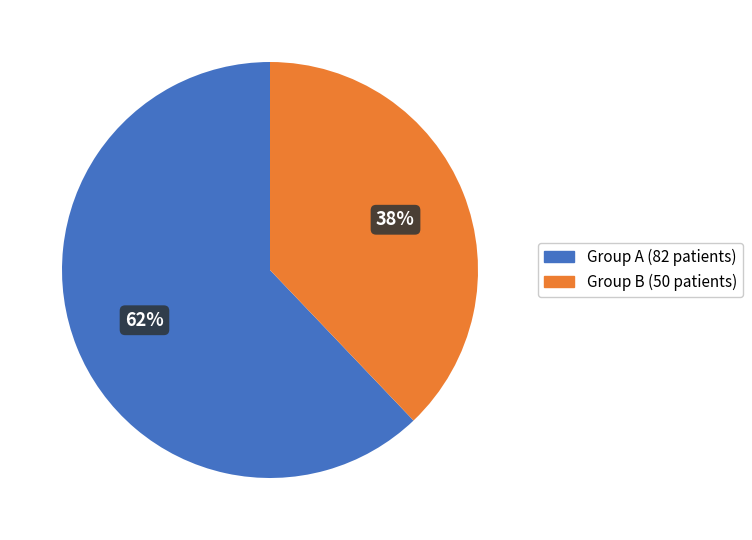

What is the ratio of the value at Group A (82 patients) to the value at Group B (50 patients)?

1.6